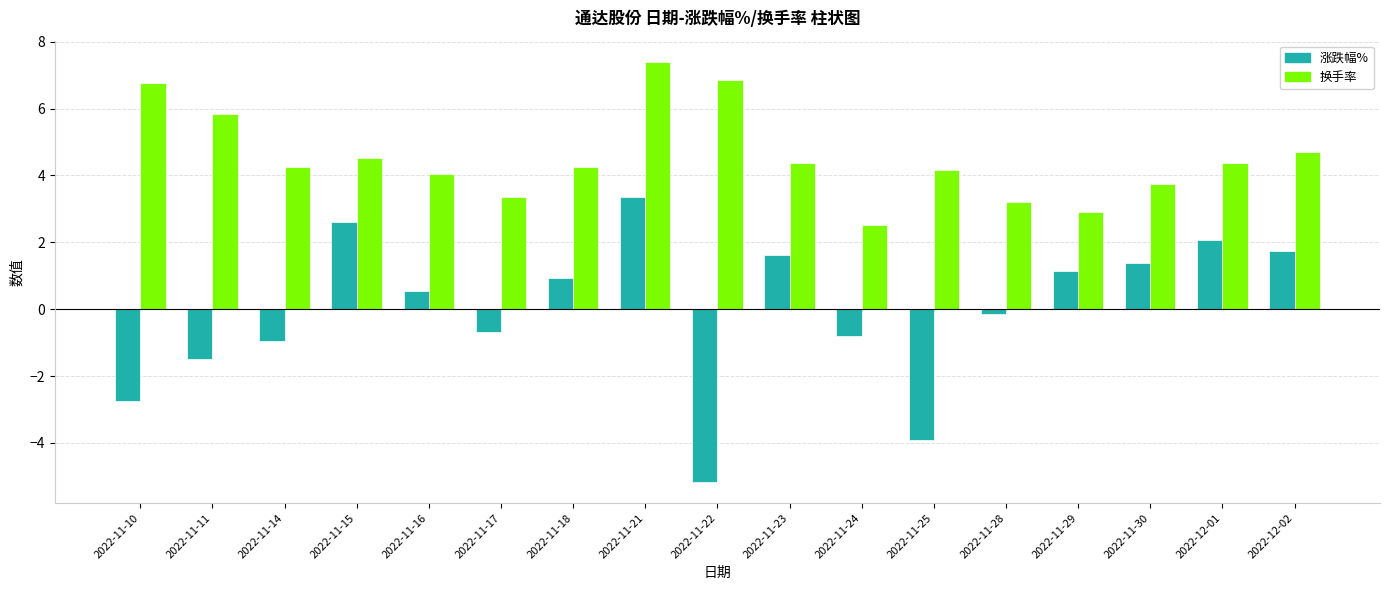

Count the number of categories in the chart.

17